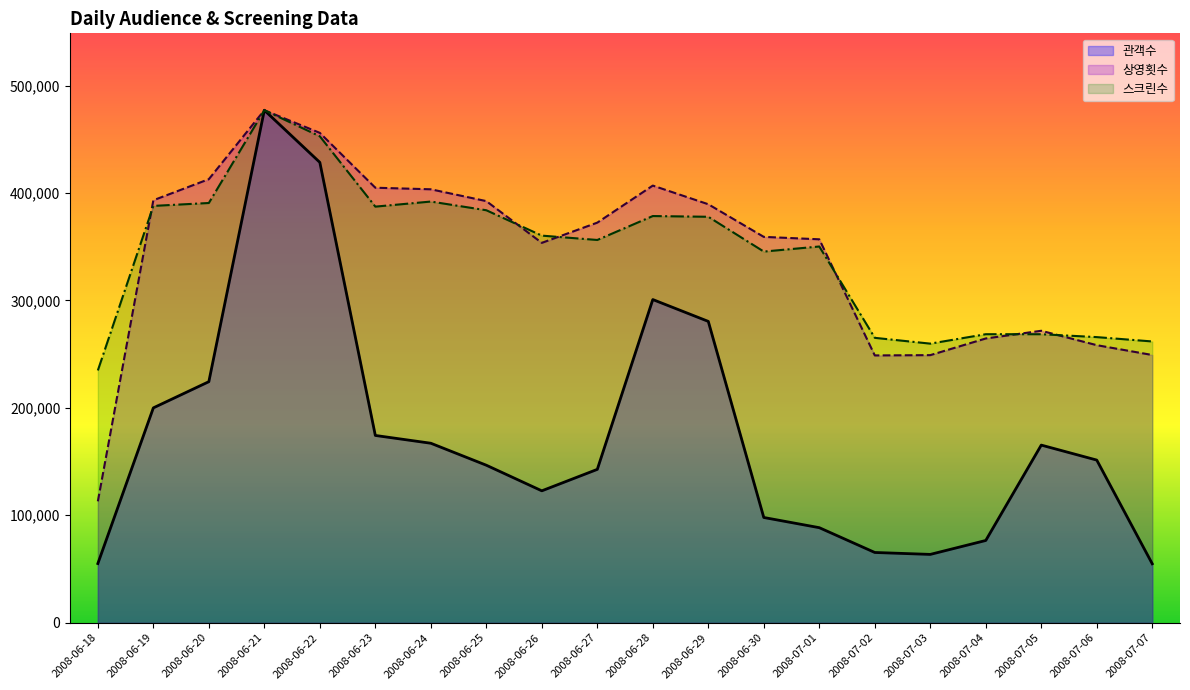

What are all the series names shown in the legend?

관객수, 상영횟수, 스크린수